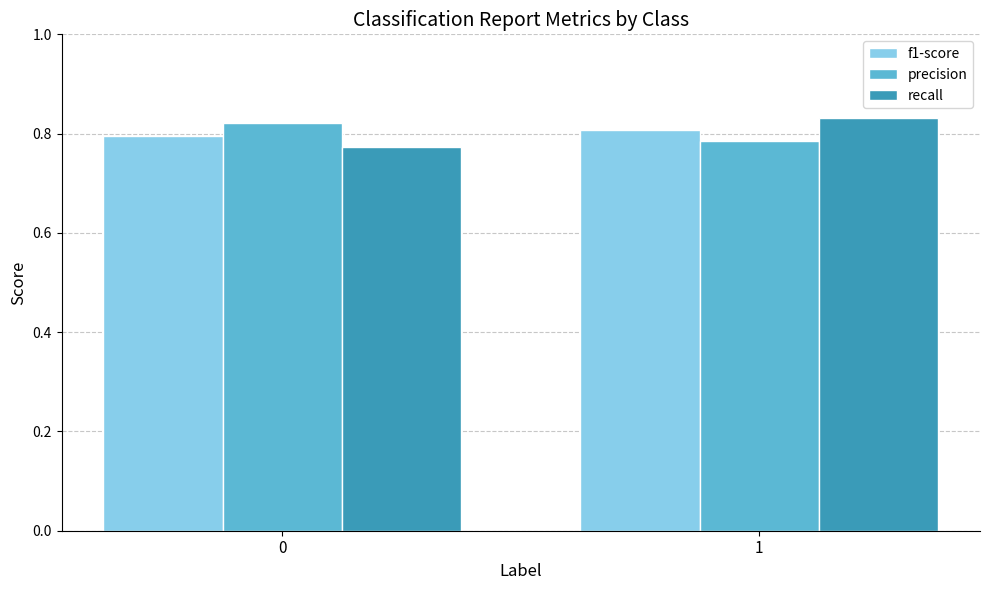

The recall series shows 0.2 at 1. True or false?

False